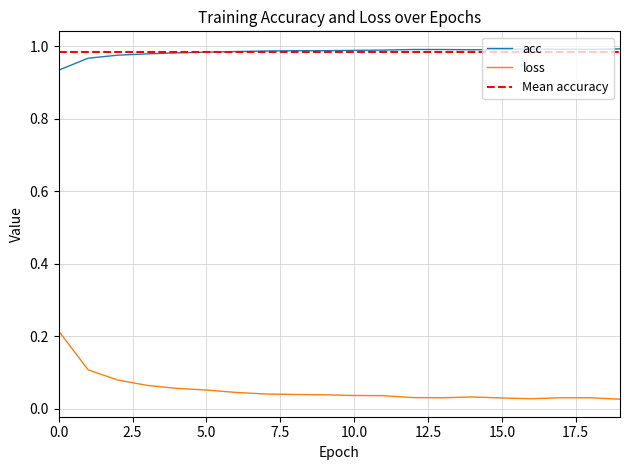

Rank the series at 0 from lowest to highest value.

loss, acc